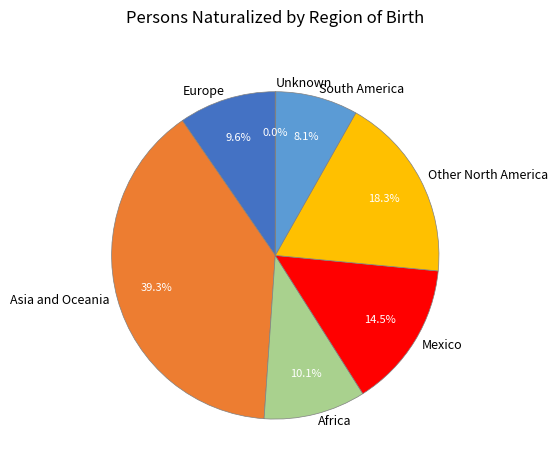

True or false: Asia and Oceania accounts for 33% of the total.

False